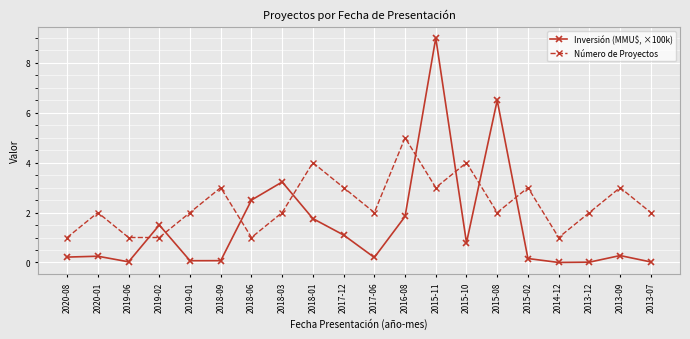

What is the total value across all series at 2015-10?

4.8